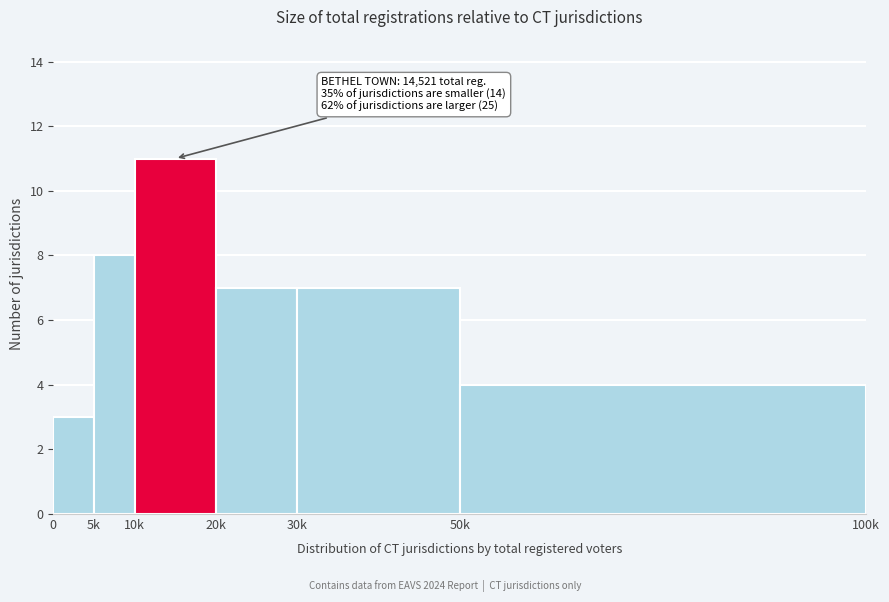

Reading left to right, extract all data points from this chart.

3	8	11	7	7	4